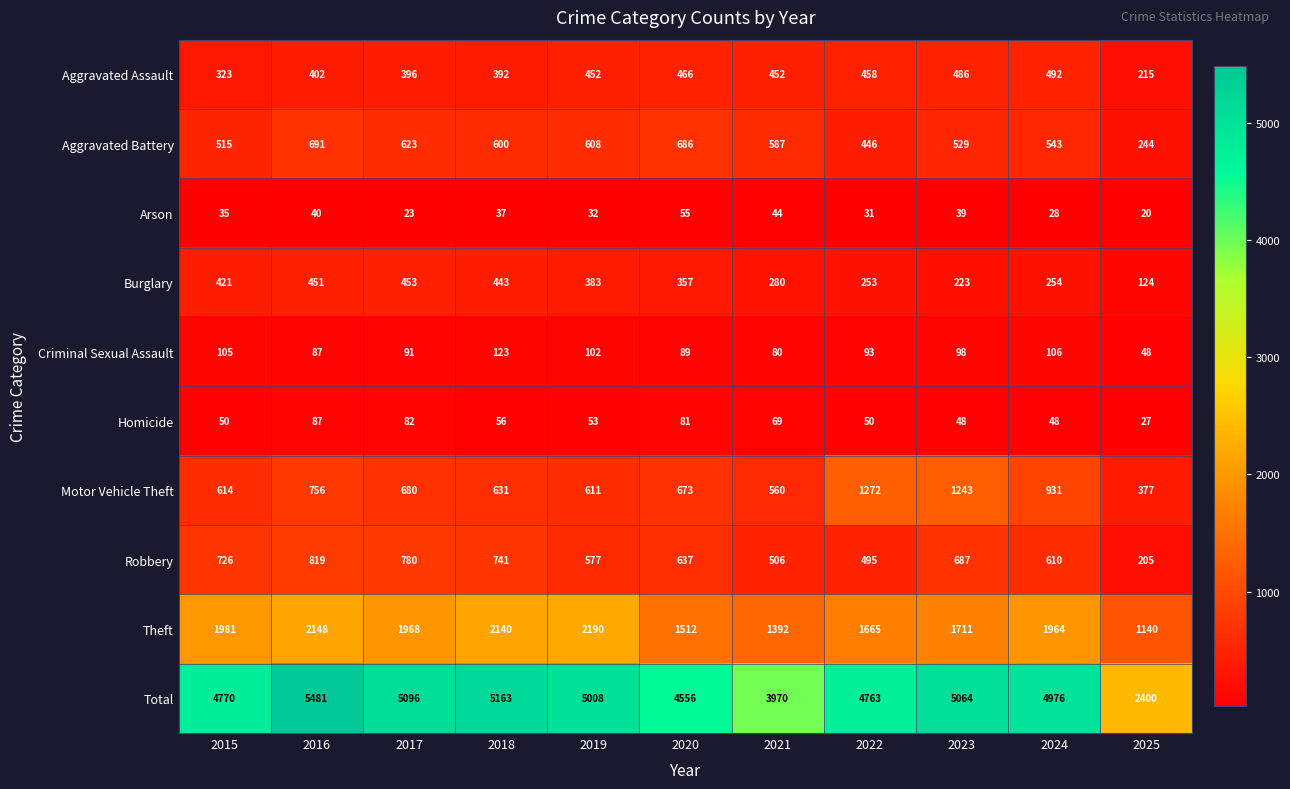

Count the number of data series in this chart.

10